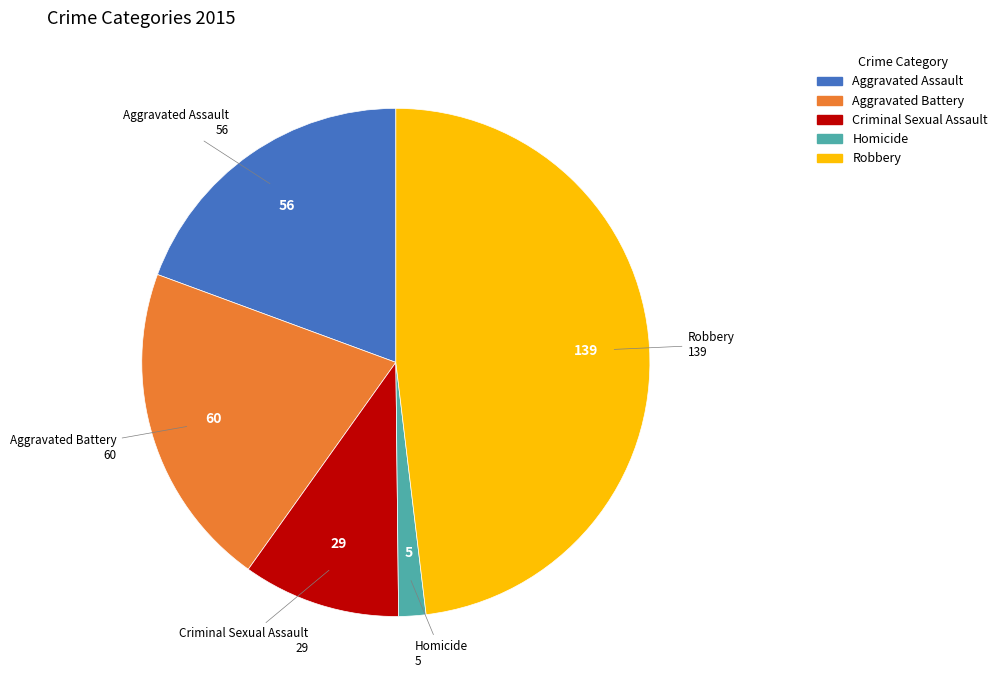

The Robbery slice represents 57% of the pie. True or false?

False